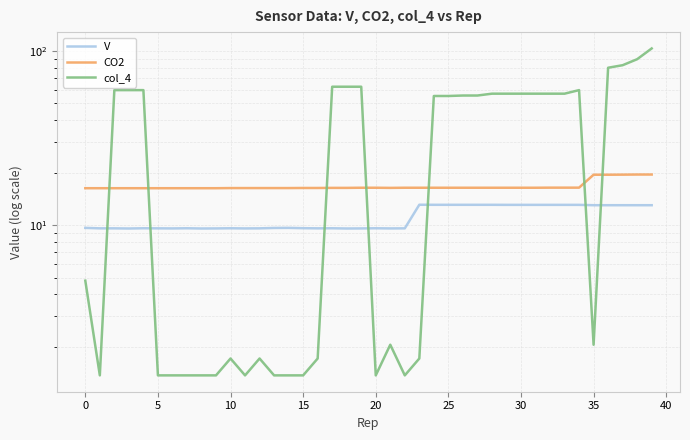

What is the difference between the maximum and minimum values in the V series?

3.5